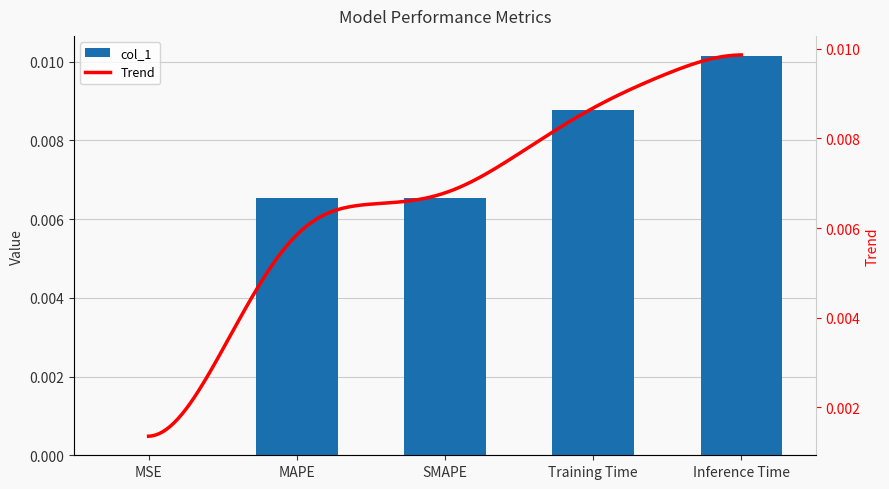

List the labels in order of value, largest first.

Inference Time, Training Time, MAPE, SMAPE, MSE